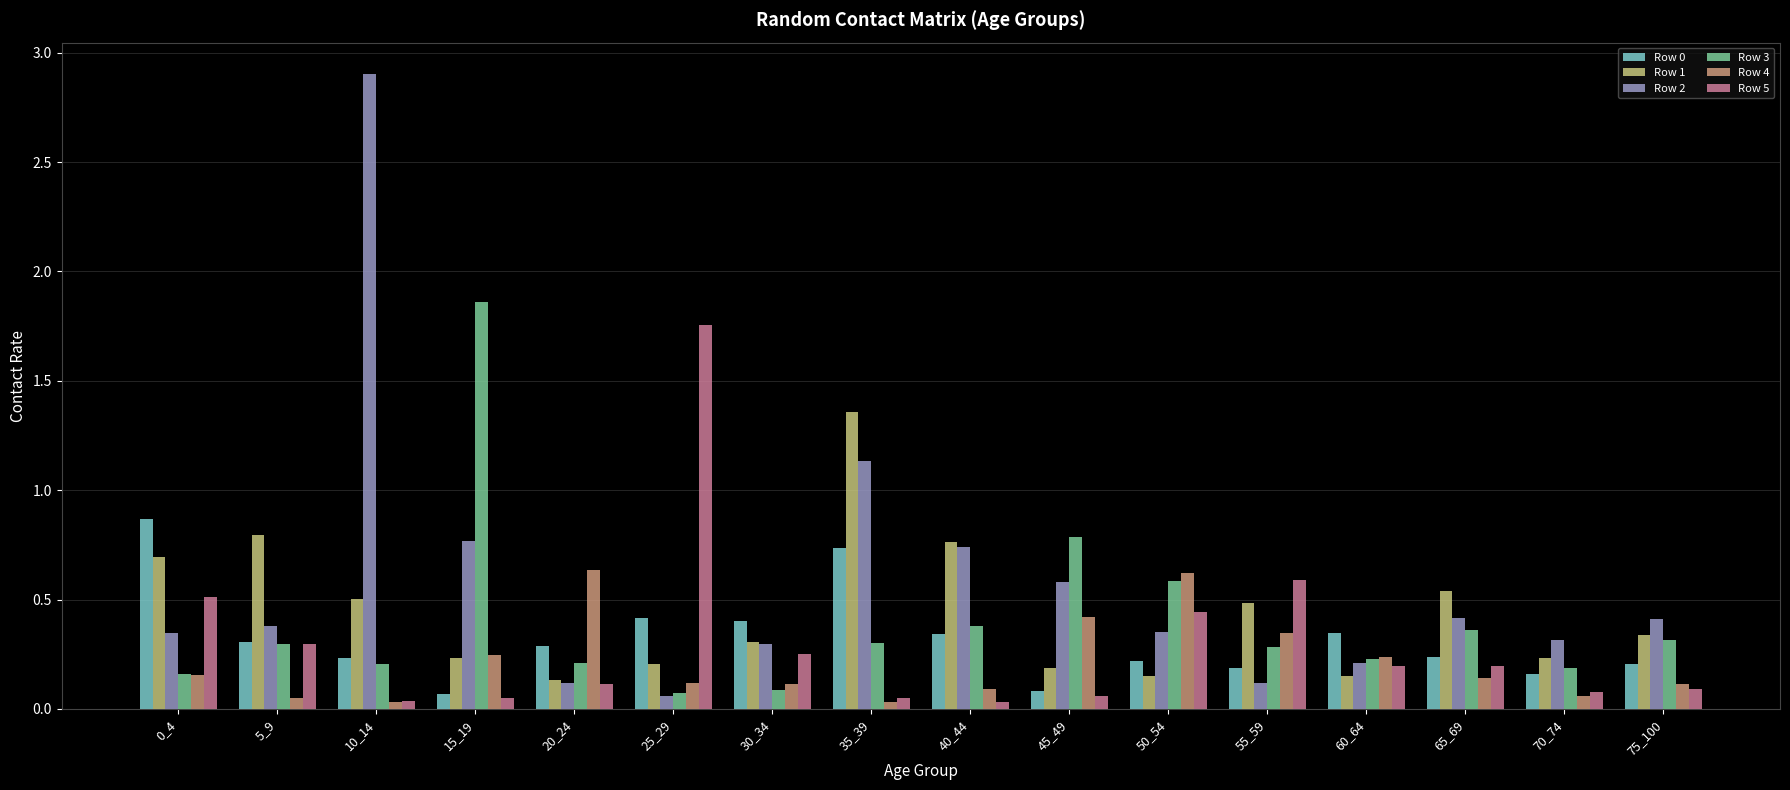

What is the maximum value shown in the chart?

2.9